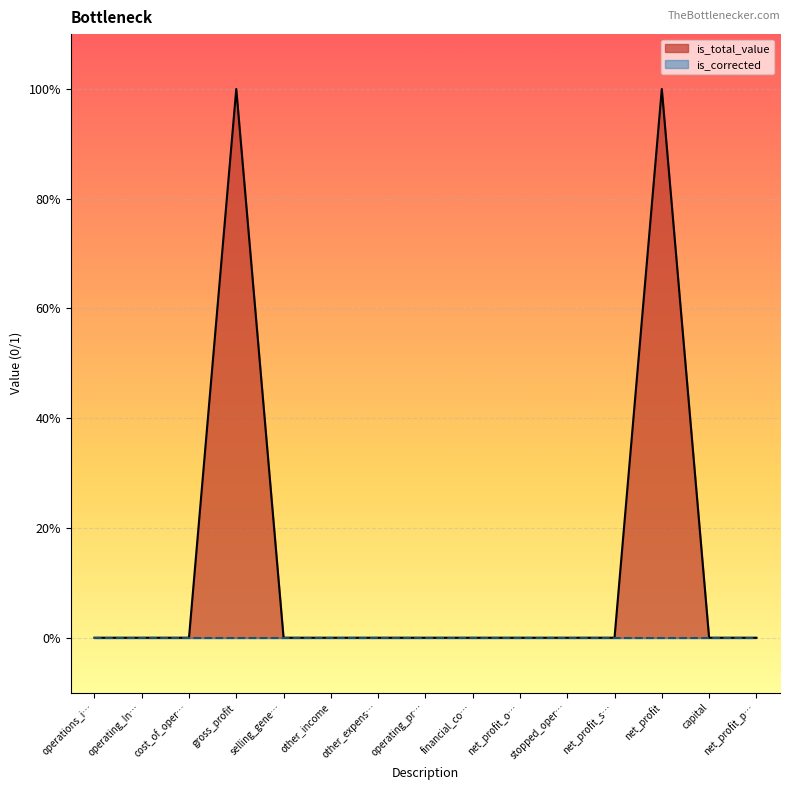

What position from the left is operating_pr…?

8